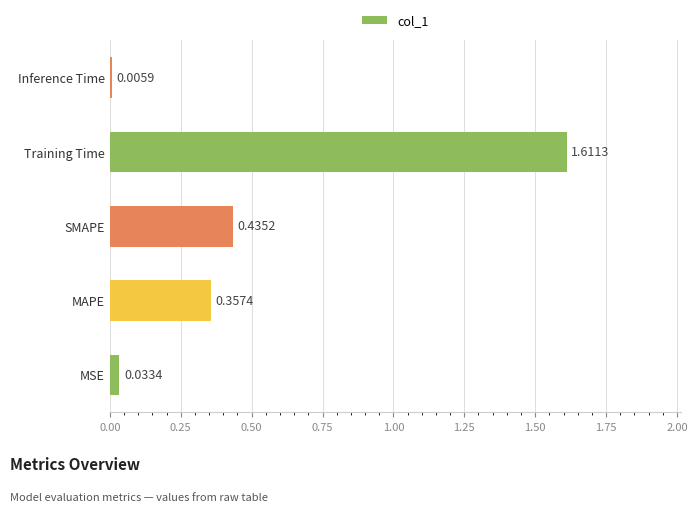

What is the change in value from MAPE to Training Time?

+1.3